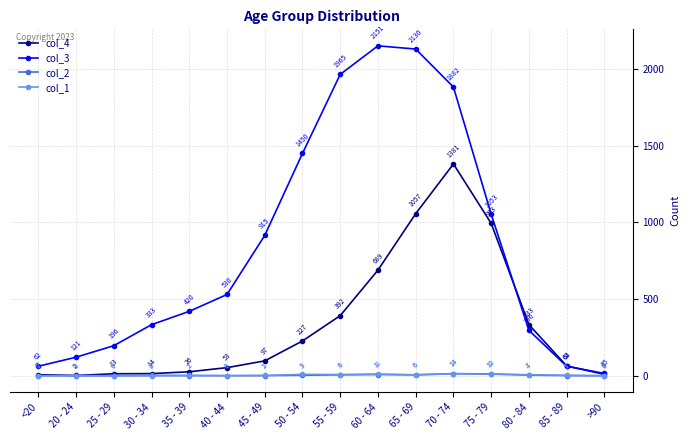

Is it true that col_4 equals 1381 at 70 - 74?

True